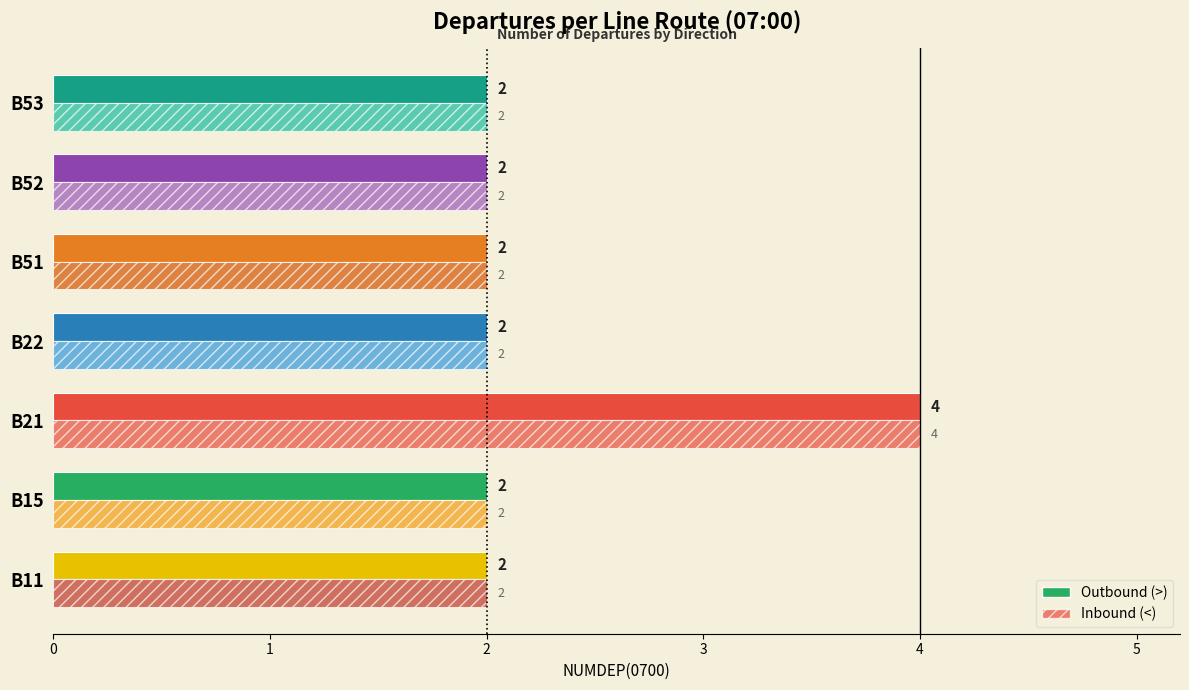

How many data points in Outbound (>) are above 2?

1